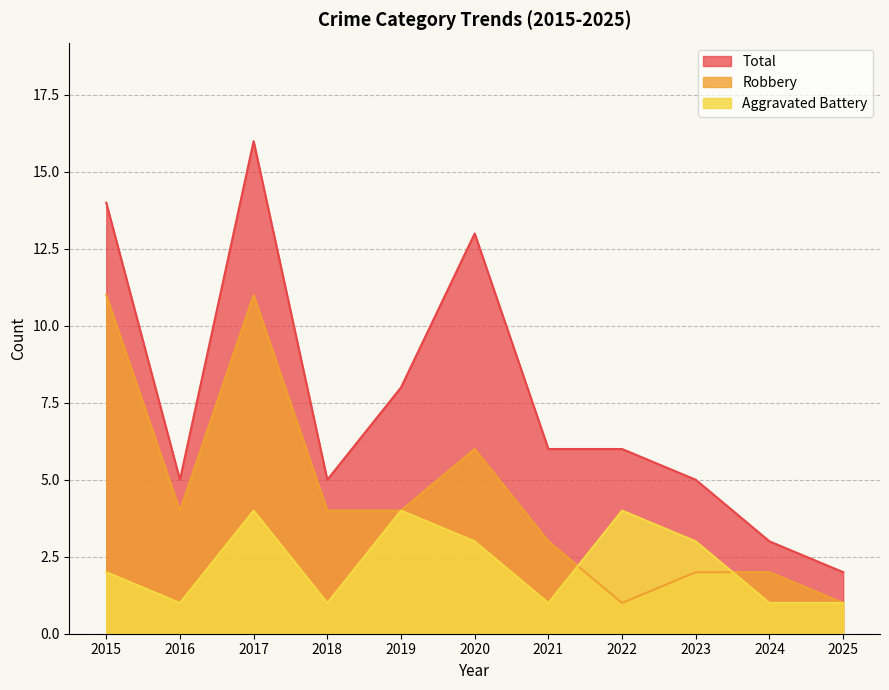

Is the value of Robbery at 2019 greater than the value of Total at 2021?

No